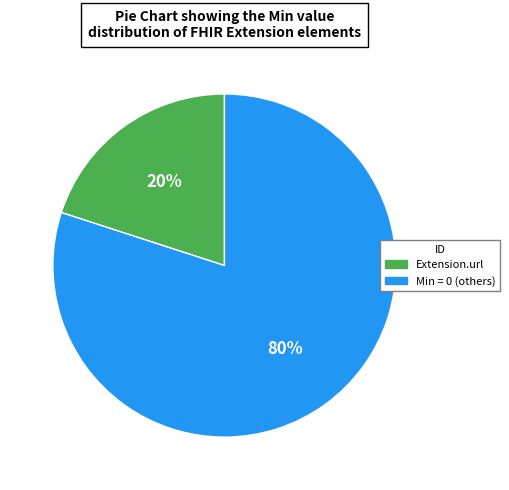

To the nearest percent, what is the difference between the largest and smallest slice percentages?

60%